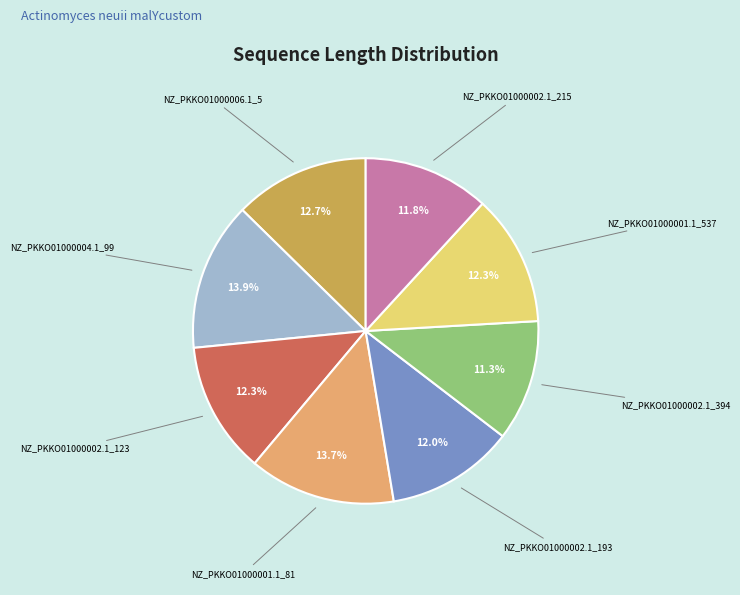

Is it true that NZ_PKKO01000006.1_5 is 5% of the pie?

False